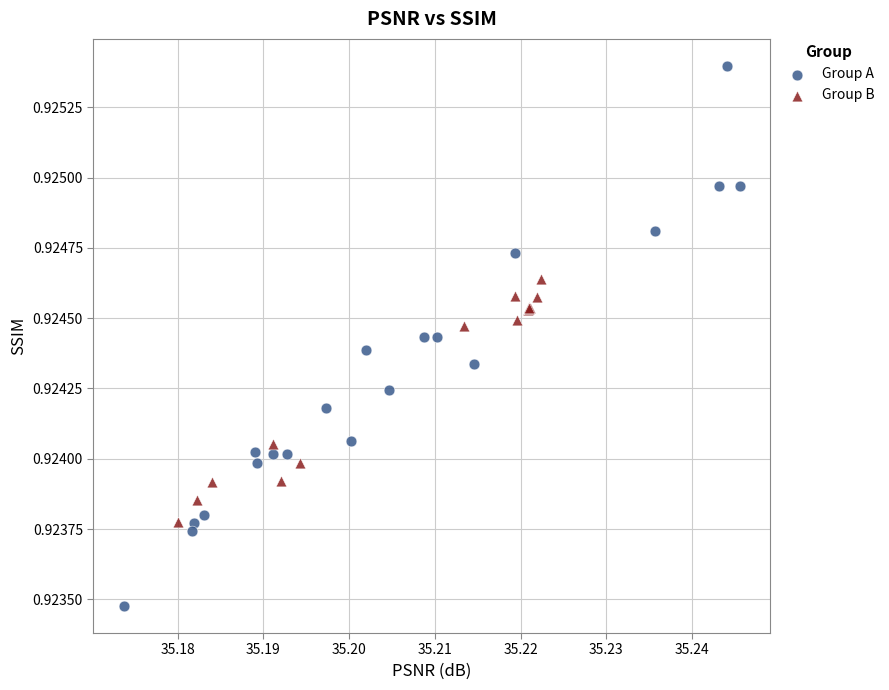

Which series contains the highest Y value?

Group A